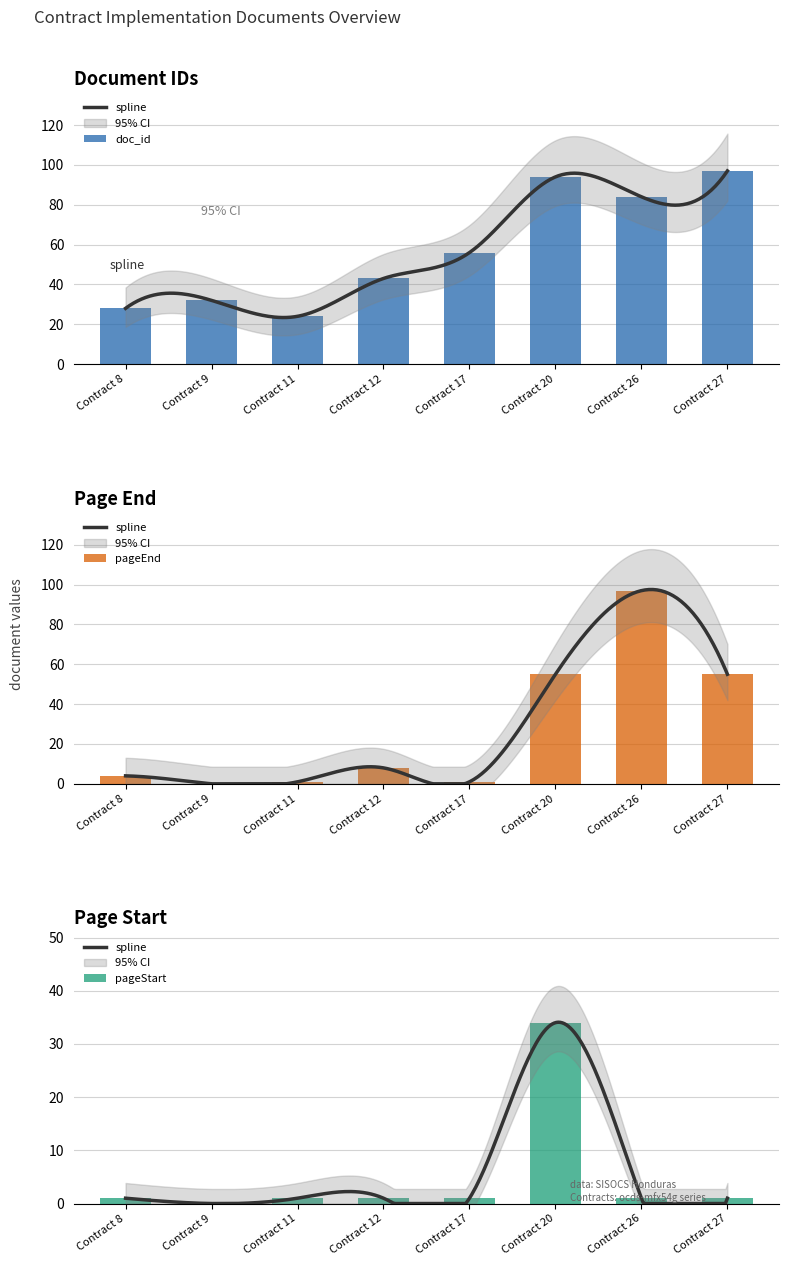

Reading right to left, list all the values displayed in this chart.

doc_id: 97	84	94	56	43	24	32	28
pageEnd: 55	97	55	1	8	1	0	4
pageStart: 1	1	34	1	1	1	0	1